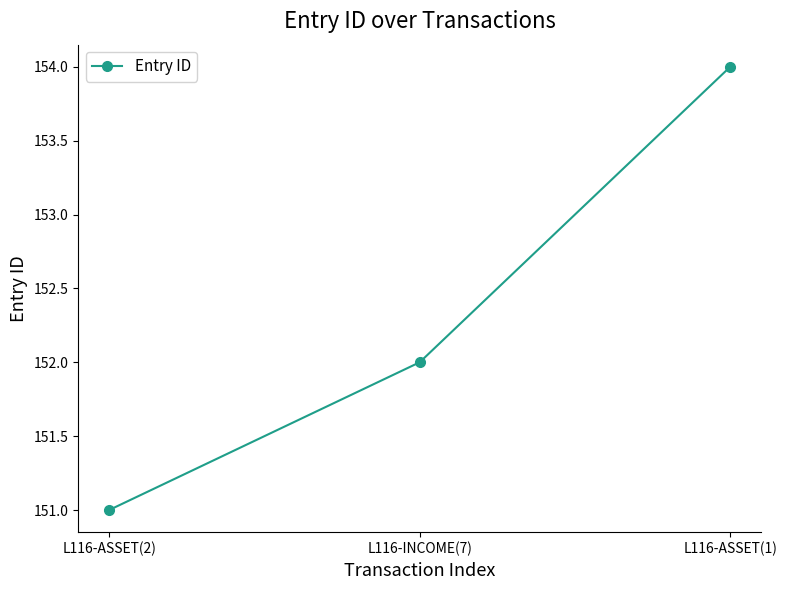

What is the label of the 3rd point from the right?

L116-ASSET(2)